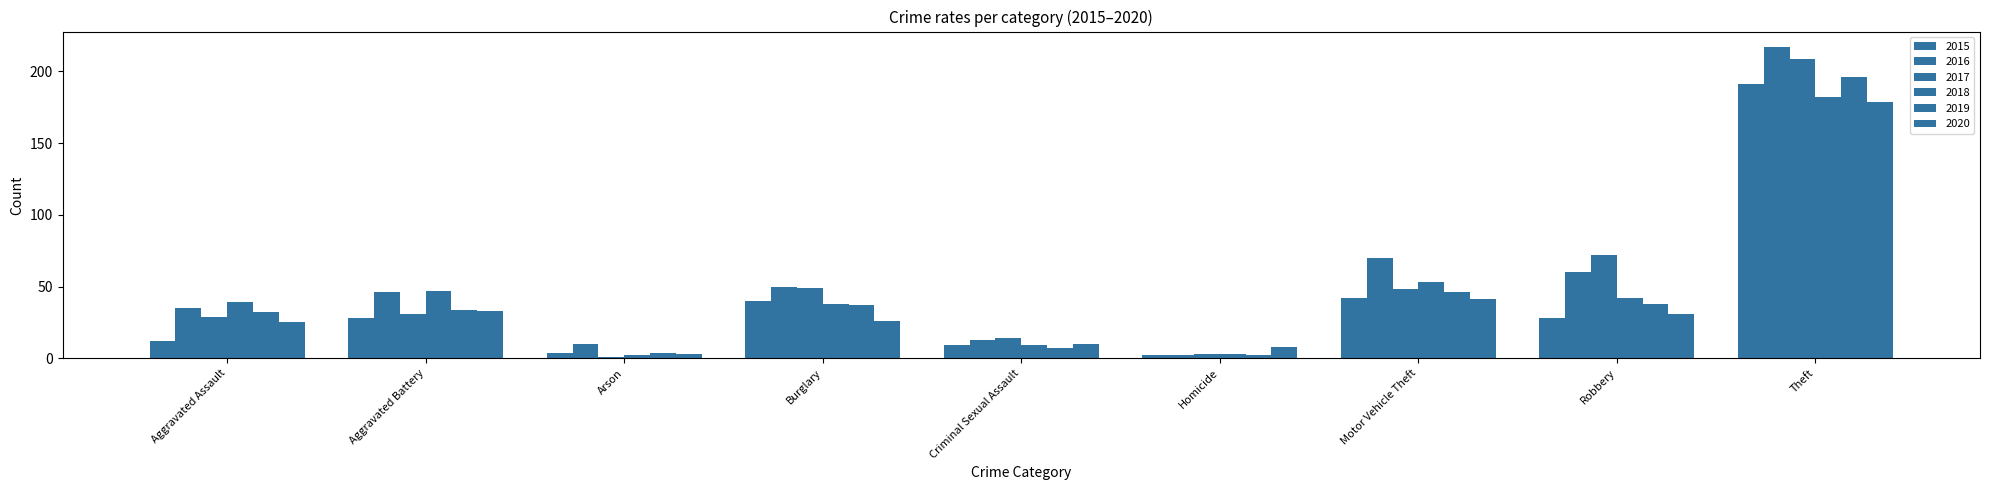

How many data points does each series have?

9